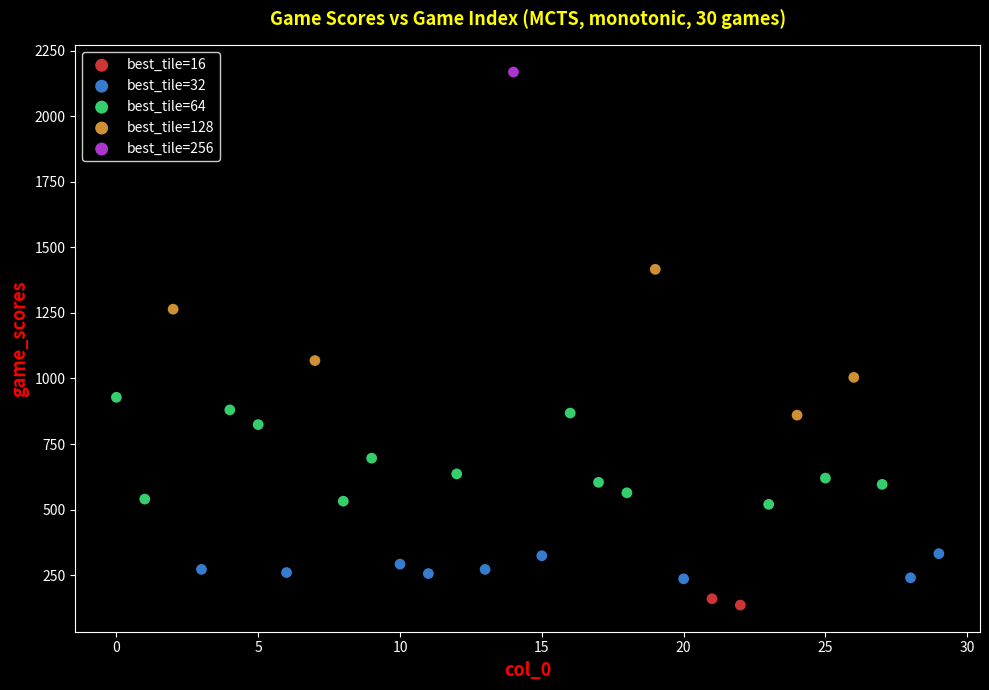

What are all the series names shown in the legend?

best_tile=16, best_tile=32, best_tile=64, best_tile=128, best_tile=256